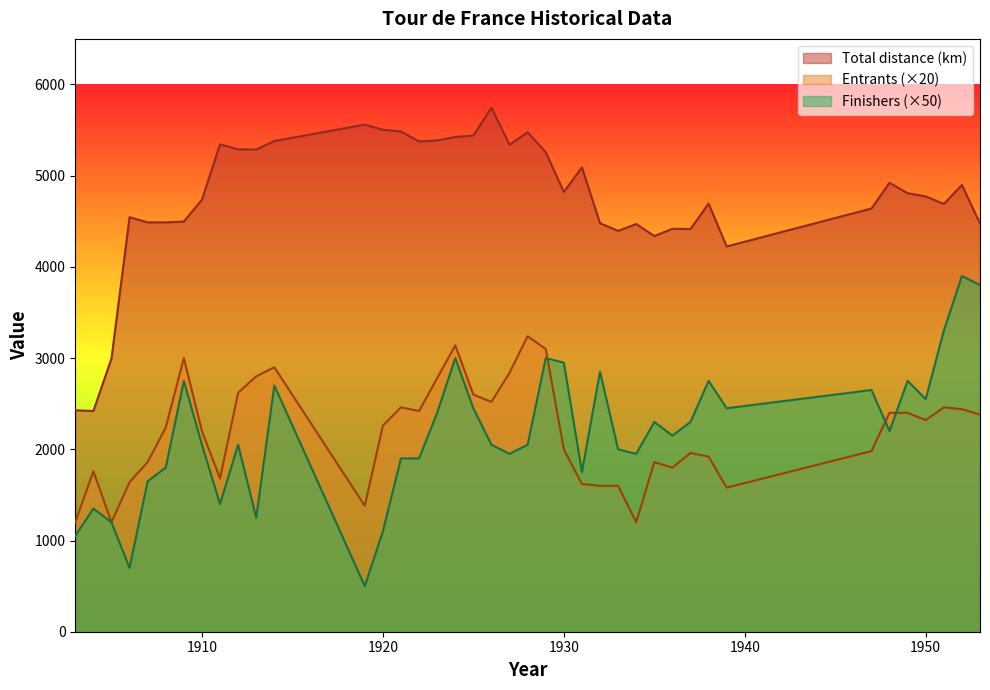

List the series in order of their peak value, highest first.

Total distance (km), Finishers (×50), Entrants (×20)